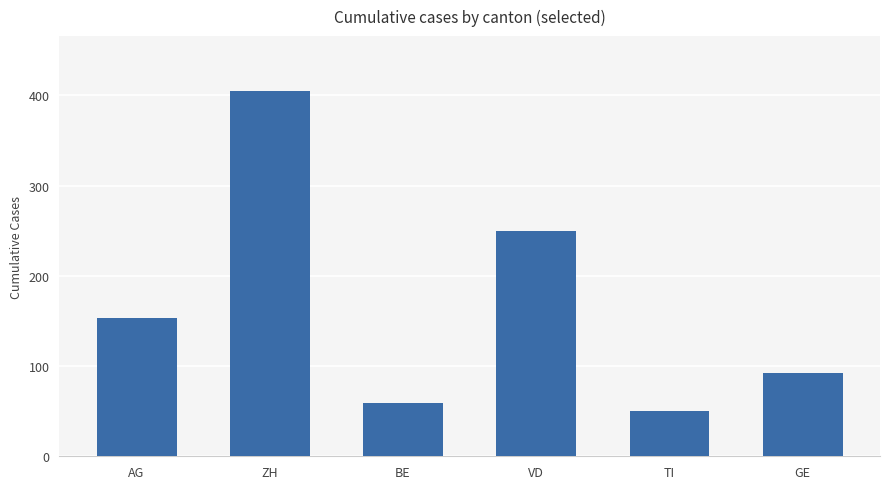

Between ZH and BE, which is larger?

ZH